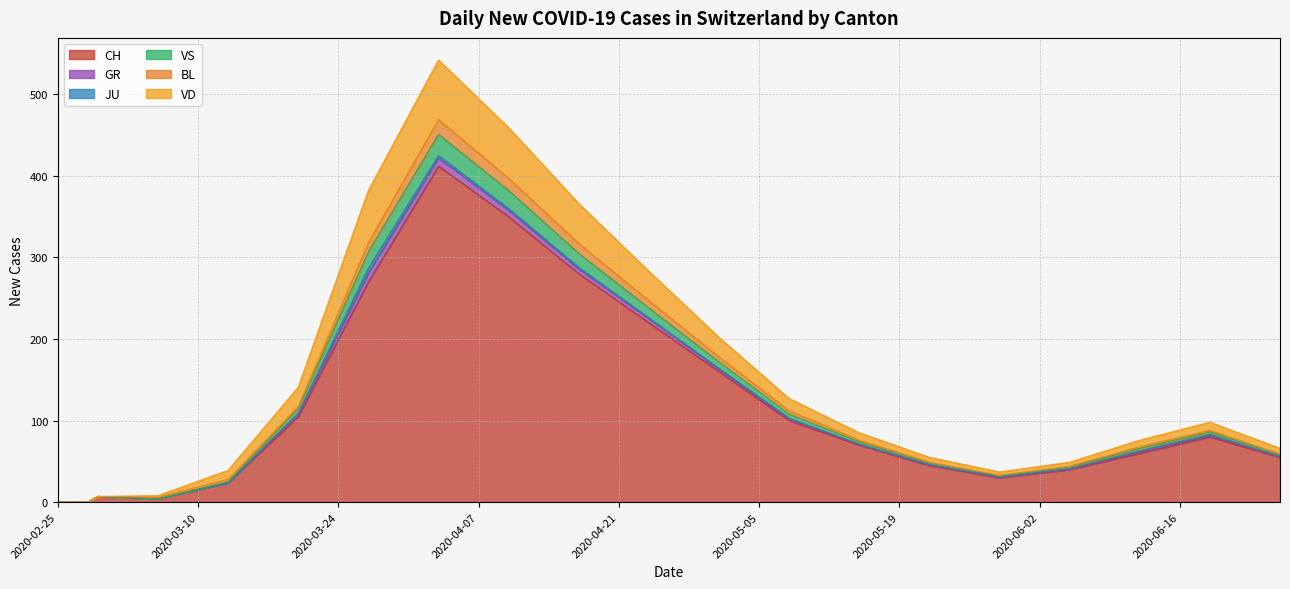

What is the difference between the maximum and minimum values in the CH series?

412